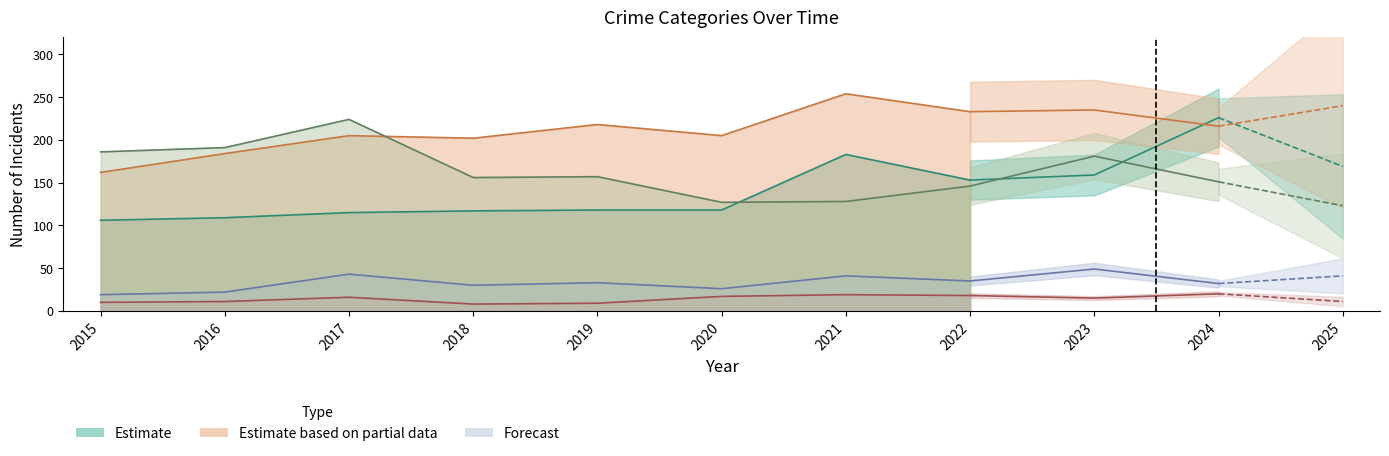

What is the value of the Criminal Sexual Assault point at the 8th from the left?

35